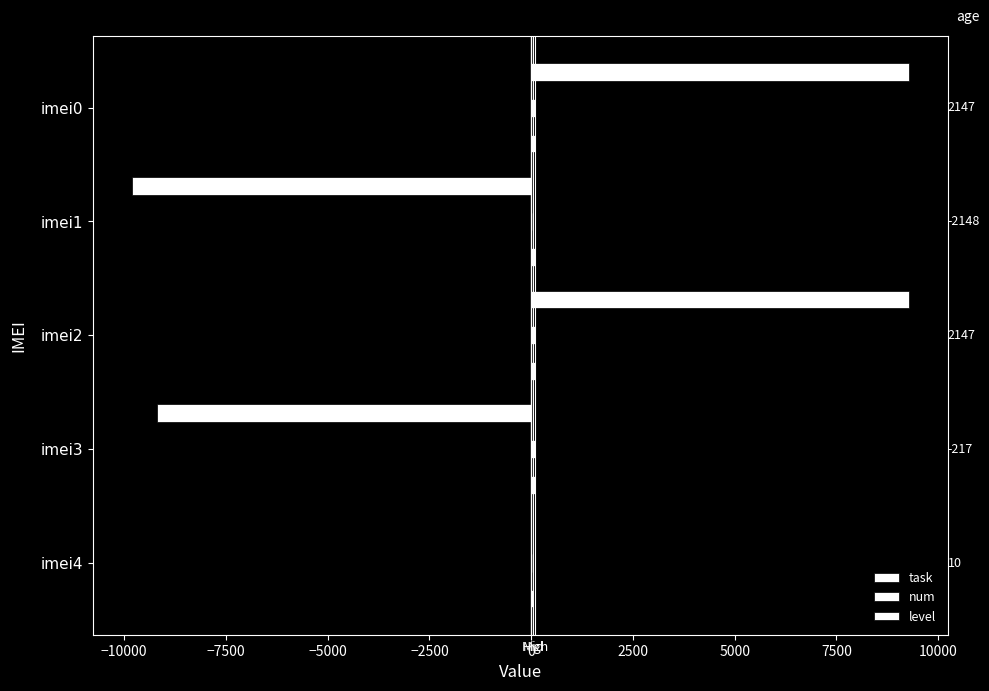

How many bars are there in total?

15